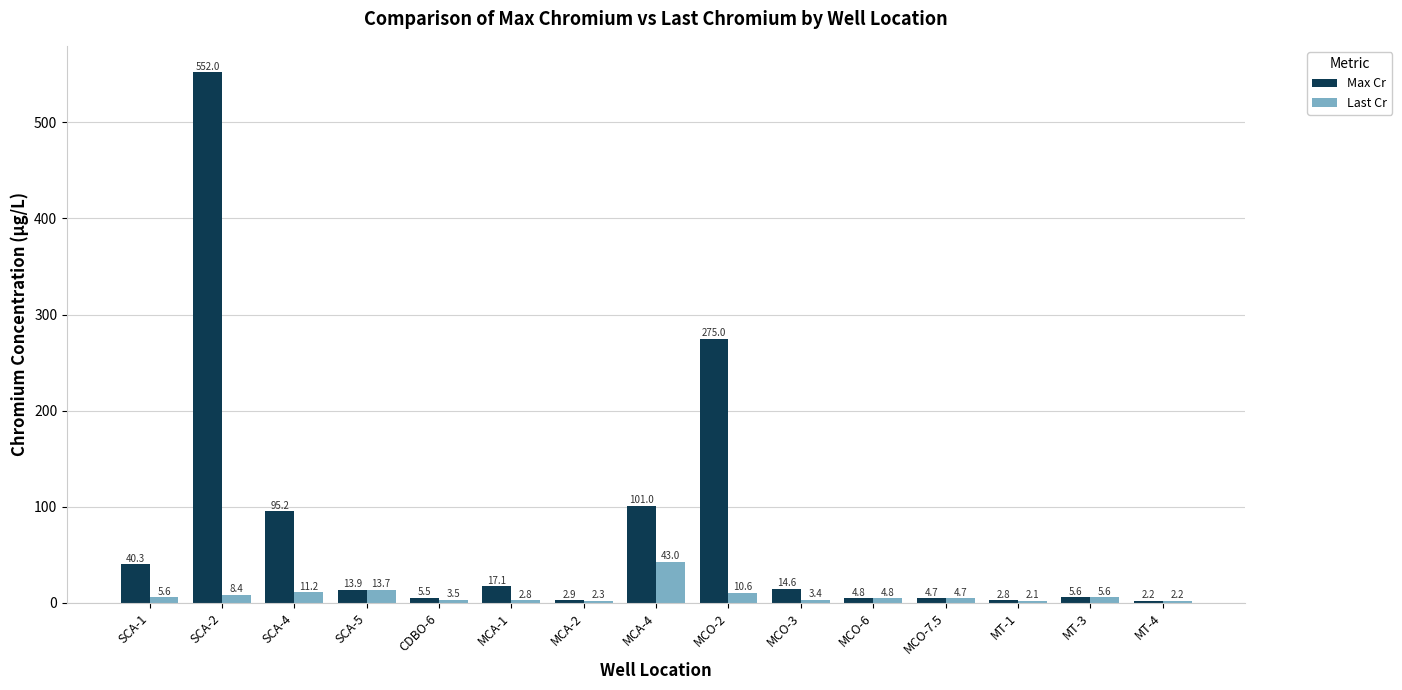

What is the total value across all series at MCA-4?

144.0